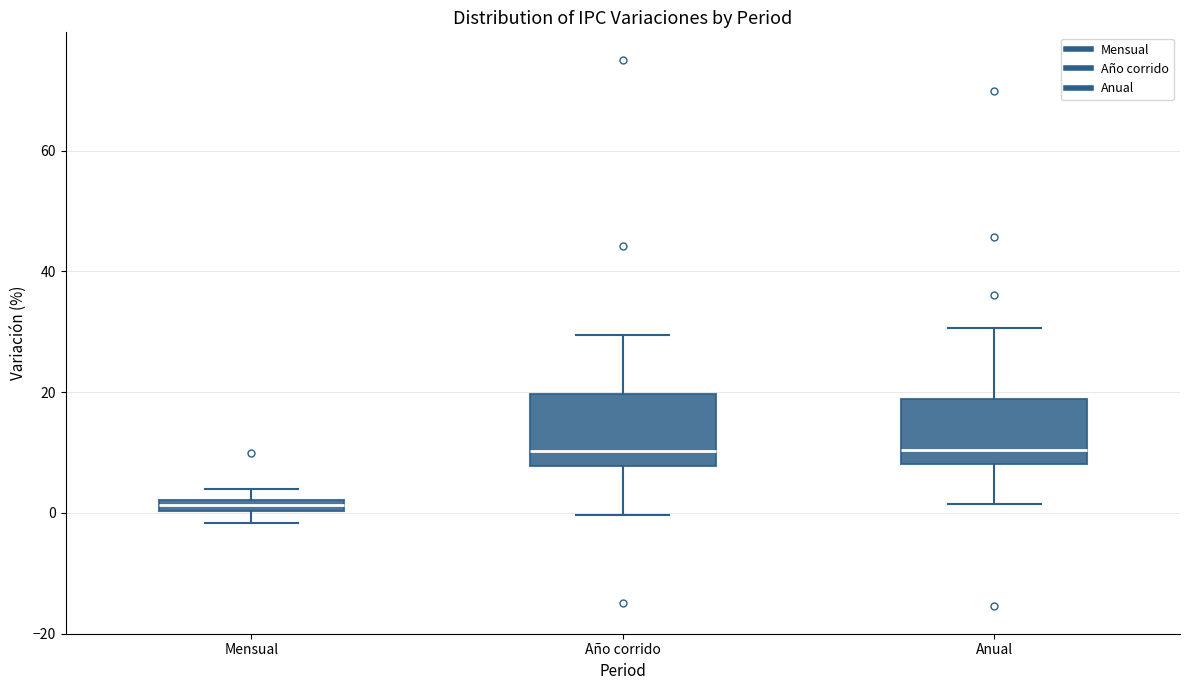

Where does the median line of the box for Año corrido sit on the y-axis? The values are not printed on the chart, so give them approximately, as read against the axis.

10